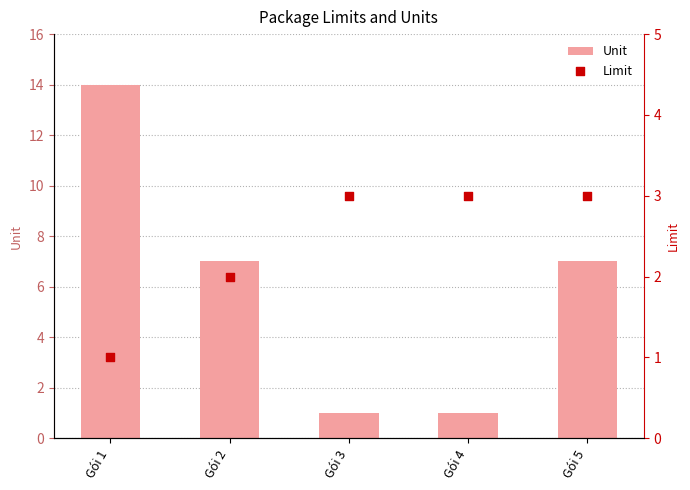

At how many categories does at least one series exceed 6?

3